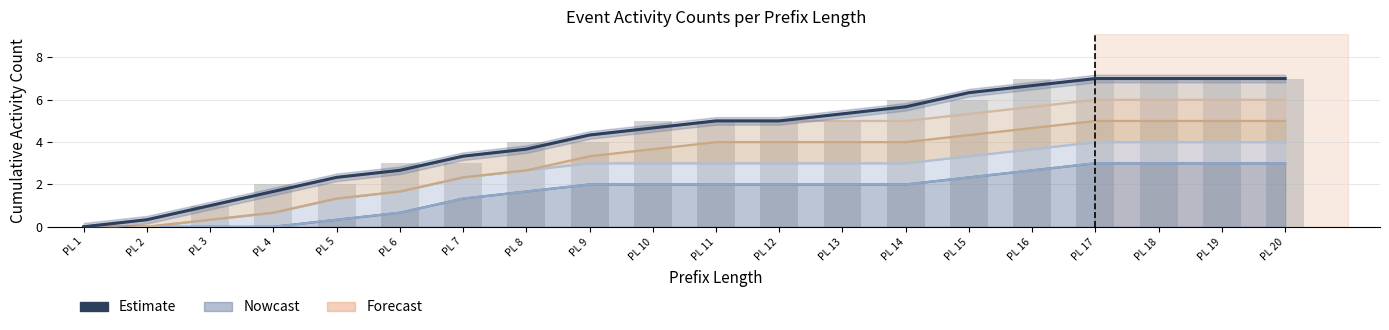

List the labels in order of value, largest first.

PL 17, PL 18, PL 19, PL 20, PL 16, PL 15, PL 14, PL 13, PL 11, PL 12, PL 10, PL 9, PL 8, PL 7, PL 6, PL 5, PL 4, PL 3, PL 2, PL 1